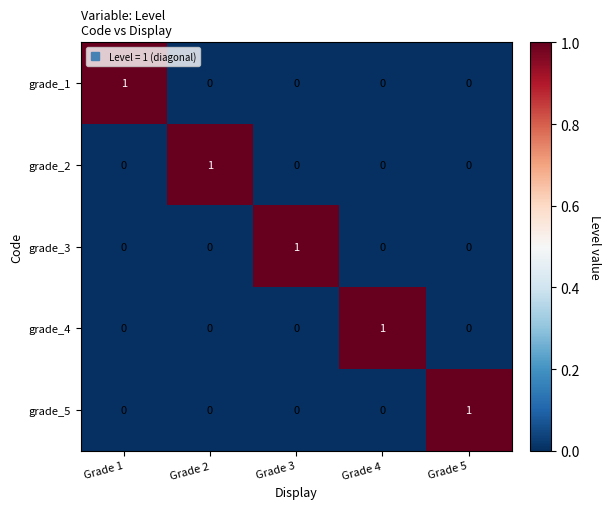

How many grade_2 values are between 0 and 1?

5